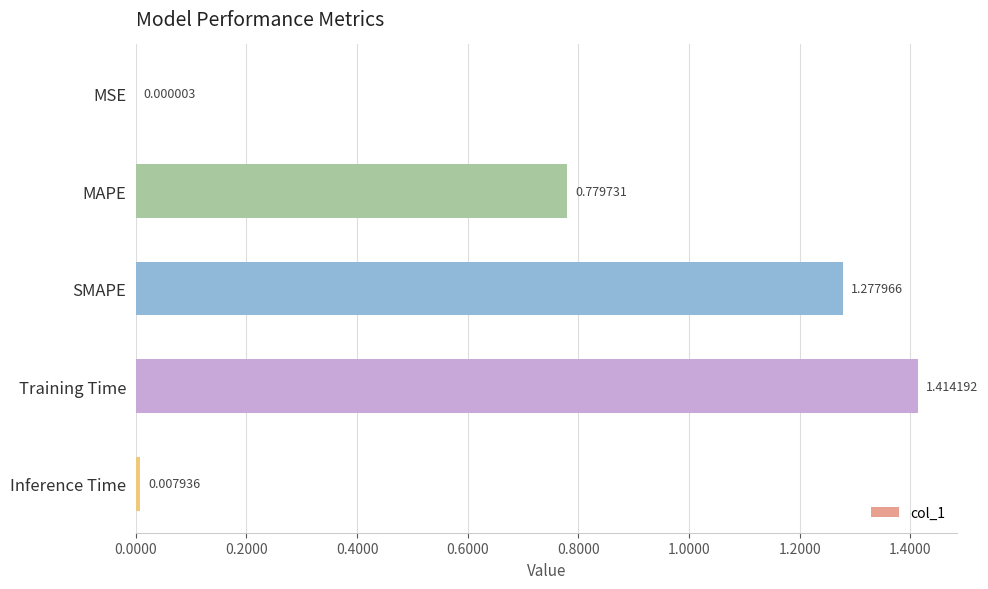

What is the change in value from MSE to MAPE?

+0.8